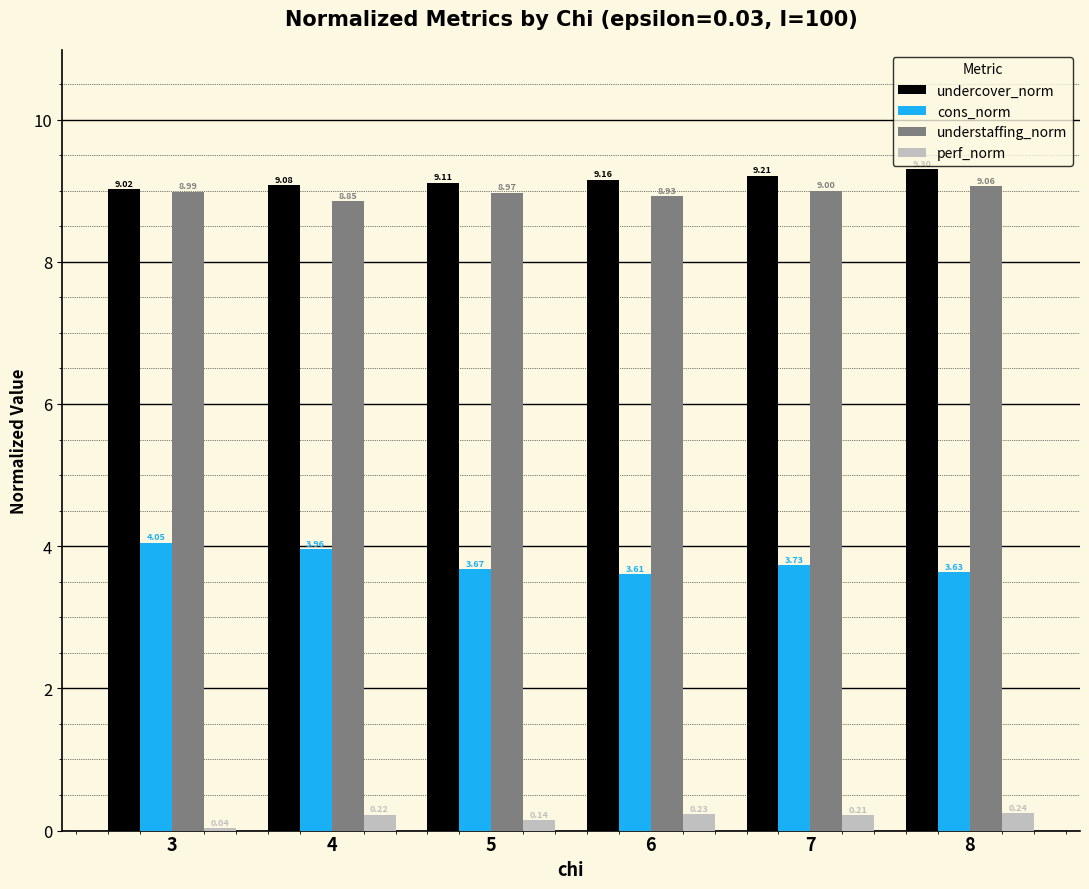

Which category has the highest value in the perf_norm series?

8